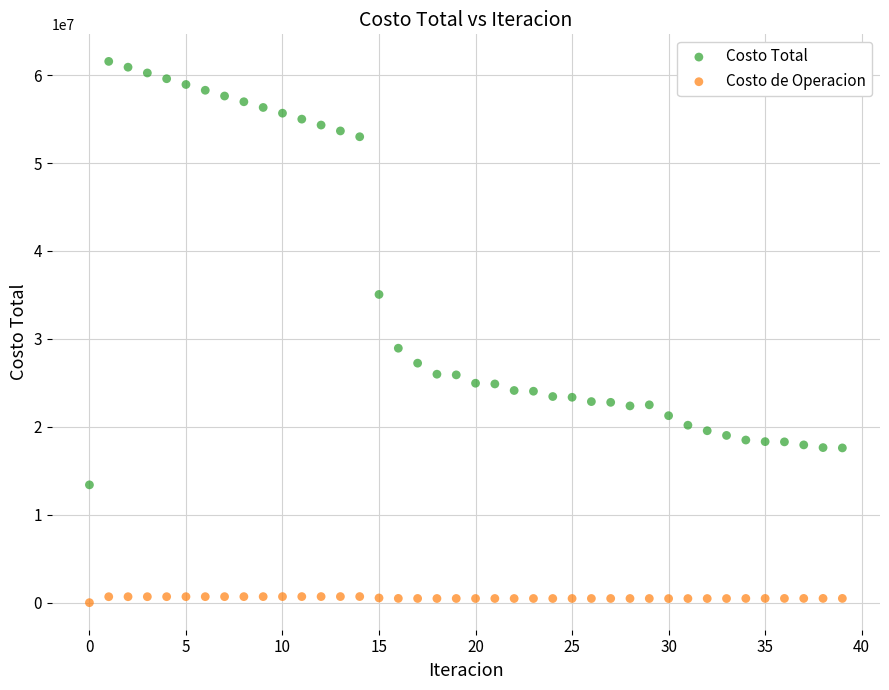

Which series reaches the minimum Y coordinate?

Costo de Operacion